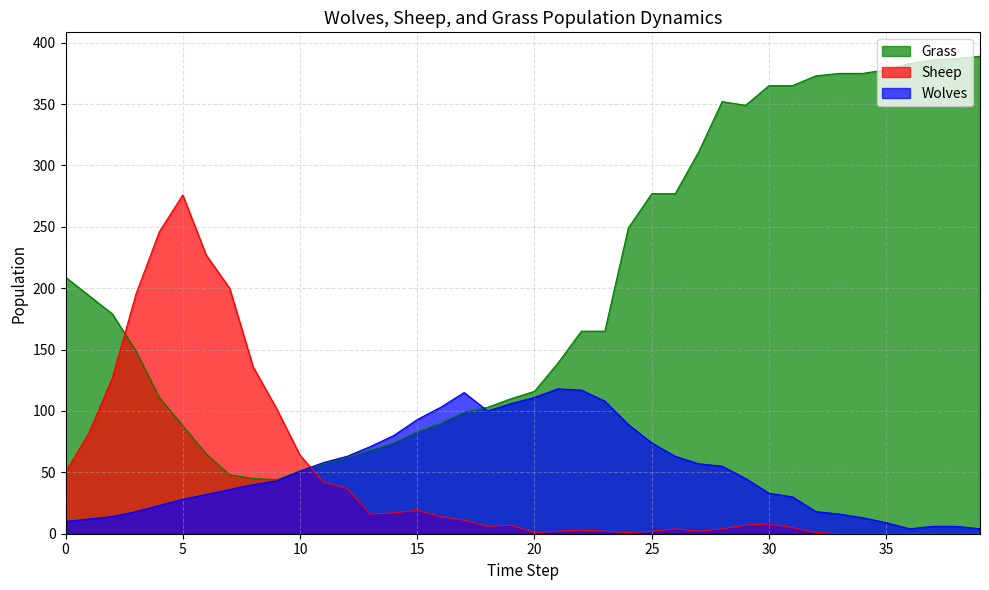

Which series changed the most between 15 and 28?

Grass